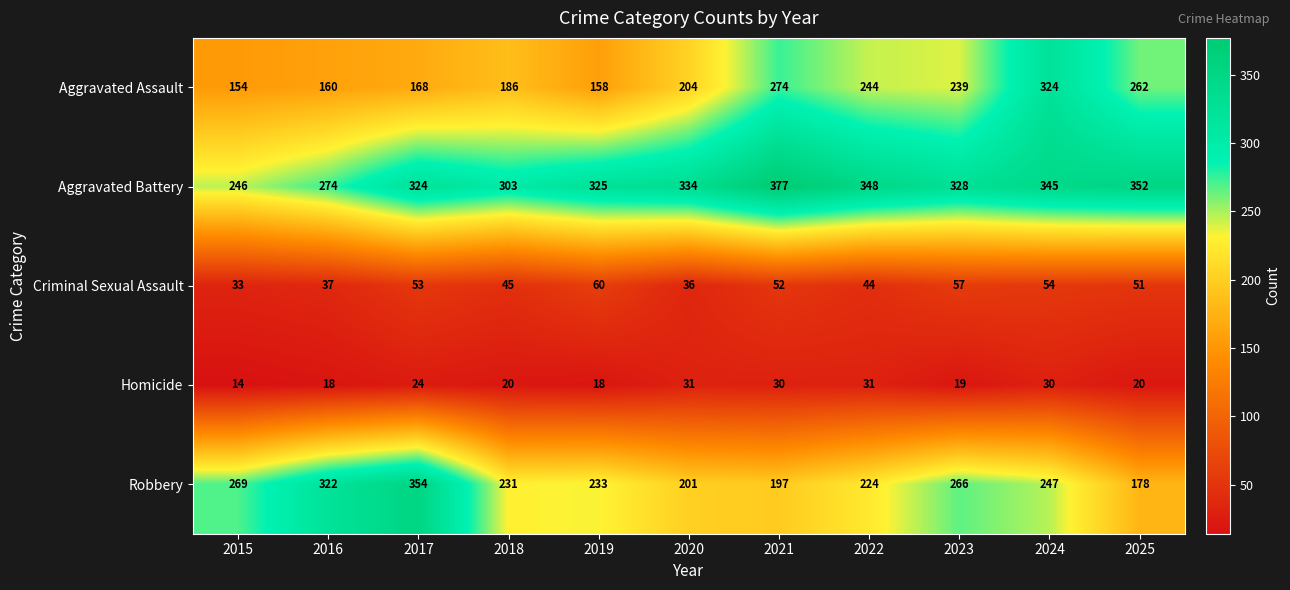

Which series has the widest spread of values?

Robbery